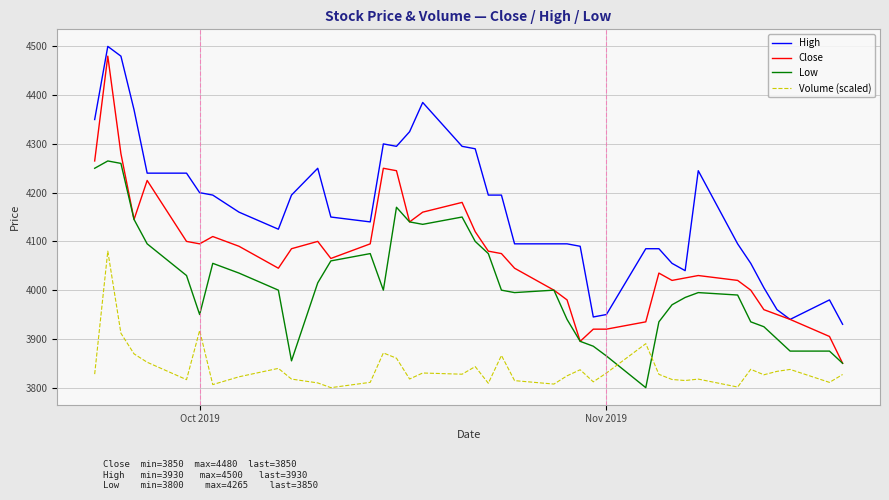

List the series in order of their overall mean, lowest first.

Volume (scaled), Low, Close, High